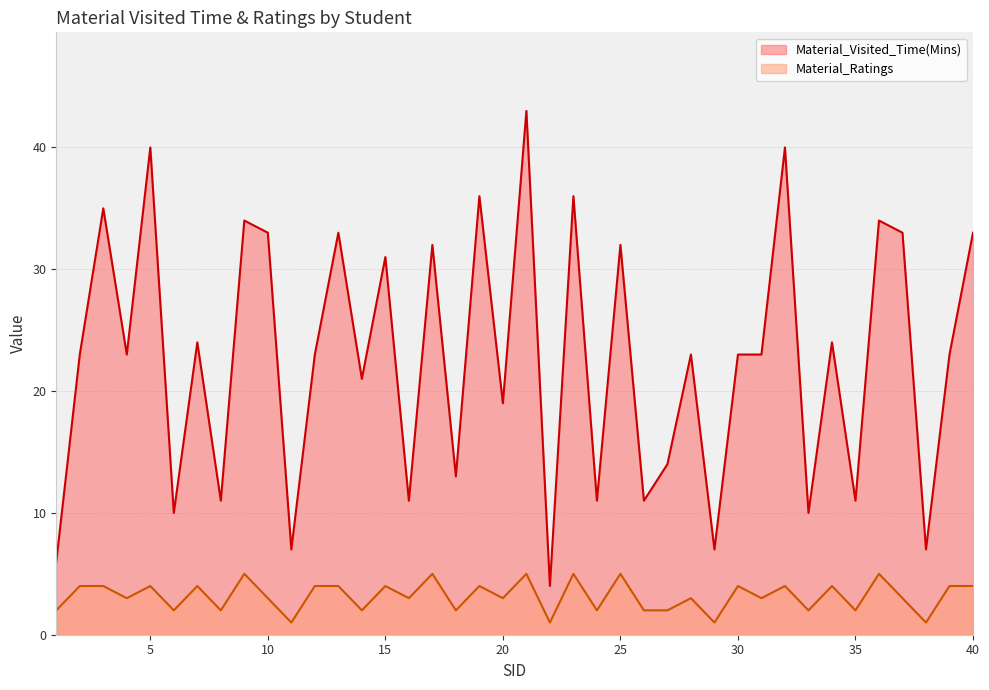

Reading left to right, extract all data points from this chart.

Material_Visited_Time(Mins): 1=6	2=23	3=35	4=23	5=40	6=10	7=24	8=11	9=34	10=33	11=7	12=23	13=33	14=21	15=31	16=11	17=32	18=13	19=36	20=19	21=43	22=4	23=36	24=11	25=32	26=11	27=14	28=23	29=7	30=23	31=23	32=40	33=10	34=24	35=11	36=34	37=33	38=7	39=23	40=33
Material_Ratings: 1=2	2=4	3=4	4=3	5=4	6=2	7=4	8=2	9=5	10=3	11=1	12=4	13=4	14=2	15=4	16=3	17=5	18=2	19=4	20=3	21=5	22=1	23=5	24=2	25=5	26=2	27=2	28=3	29=1	30=4	31=3	32=4	33=2	34=4	35=2	36=5	37=3	38=1	39=4	40=4